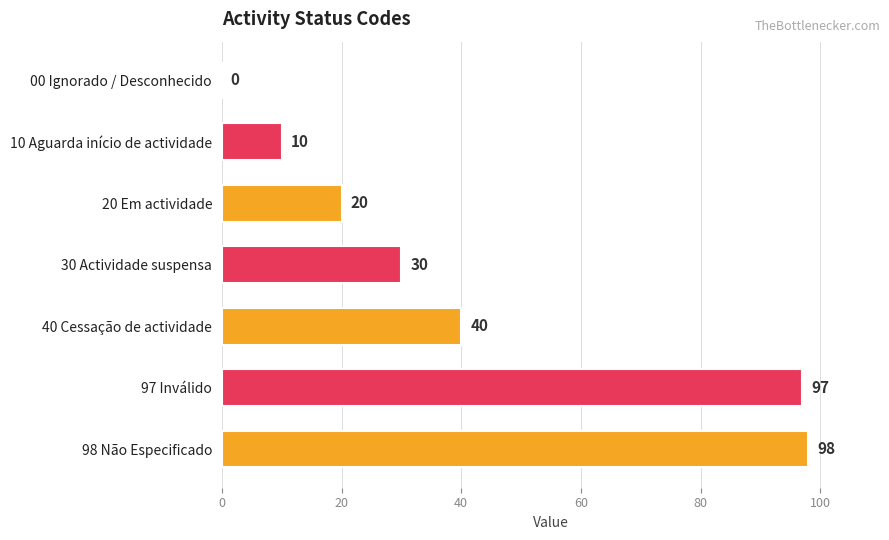

How many data points does each series have?

7